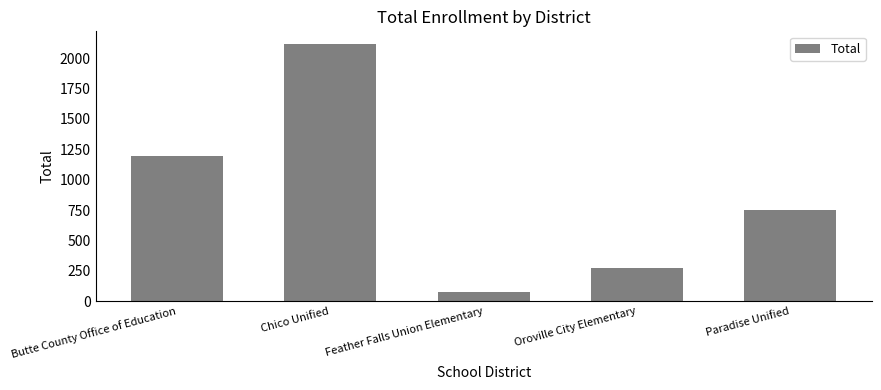

What is the average value?

882